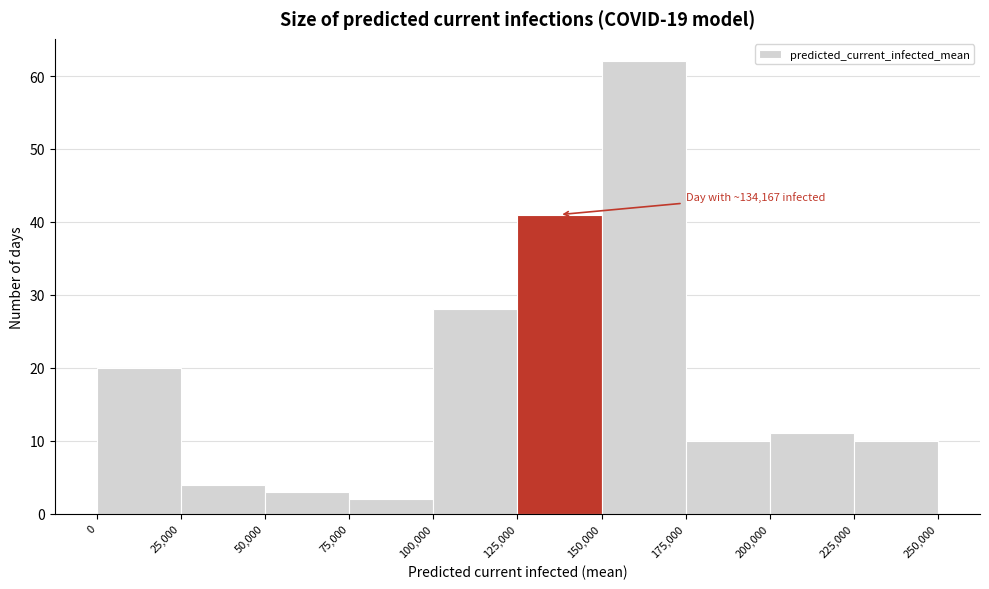

Which range on the x-axis has the tallest bar?

150,000 to 175,000